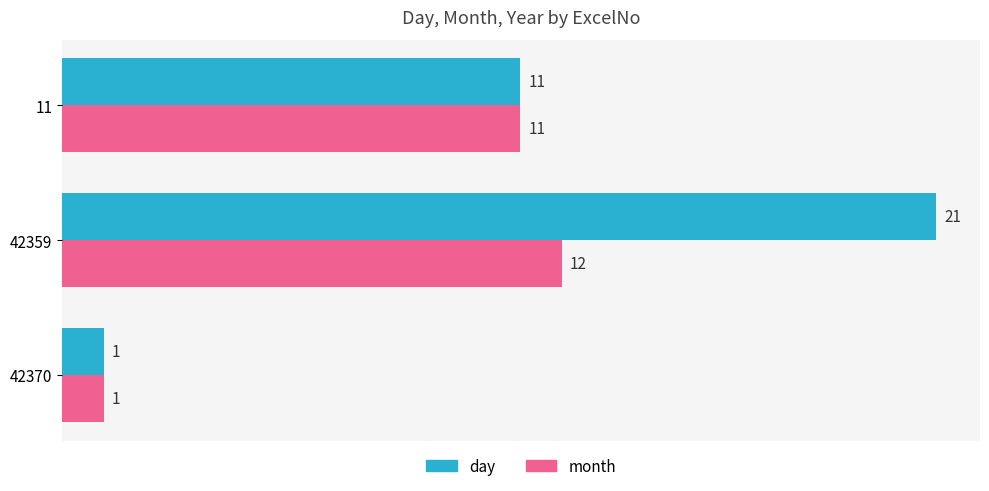

Where is day nearest to the value 11?

11